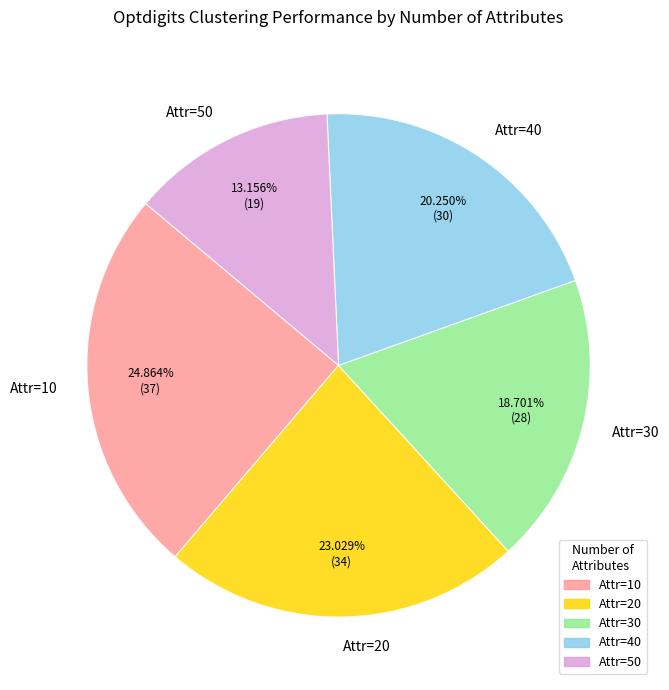

Approximately how many times larger is the value at Attr=40 compared to Attr=10?

0.8